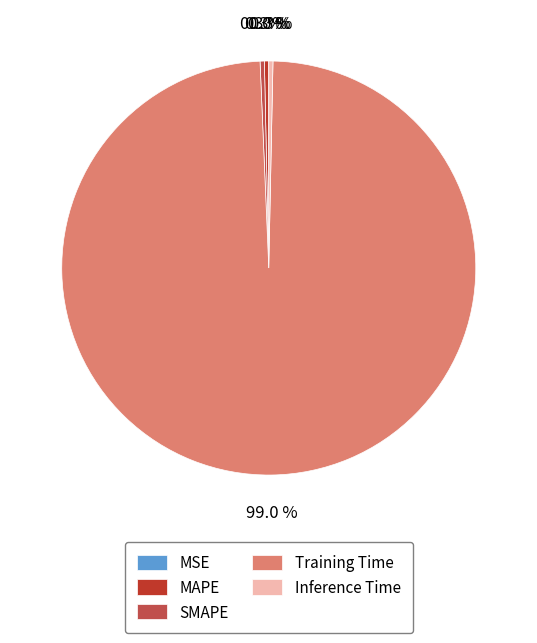

Does Inference Time account for over 50% of the chart?

No